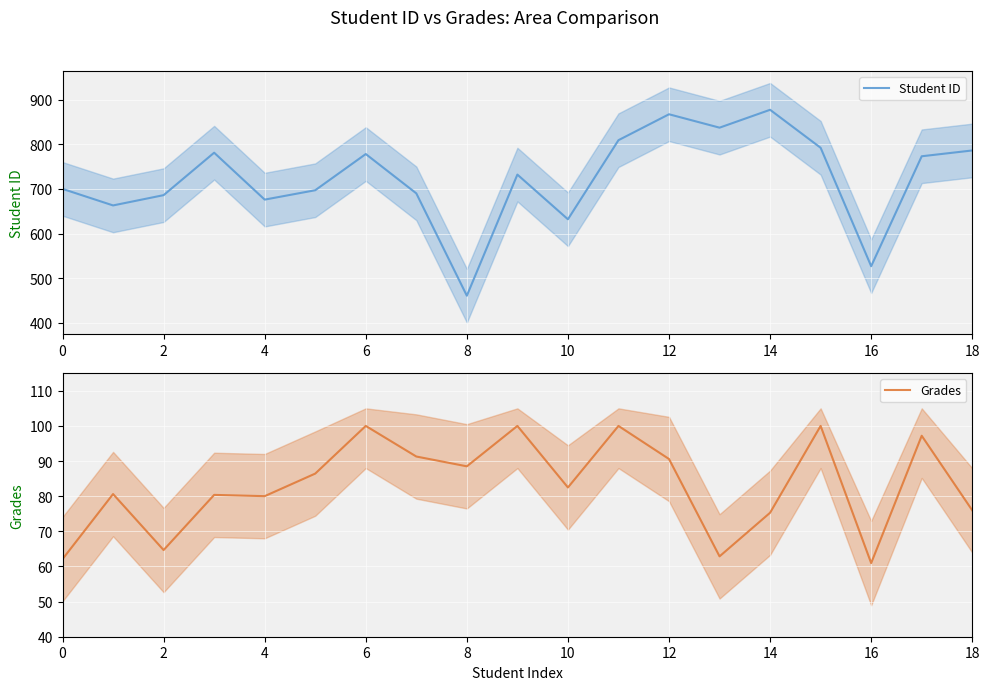

Reading left to right, extract all data points from this chart.

Student ID: 700.0	663.0	686.0	781.0	676.0	697.0	778.0	690.0	461.0	732.0	632.0	809.0	867.0	837.0	877.0	792.0	527.0	773.0	786.0
Grades: 62.1	80.6	64.7	80.4	80.0	86.4	100.0	91.3	88.5	100.0	82.5	100.0	90.6	62.9	75.3	100.0	61.0	97.2	76.0